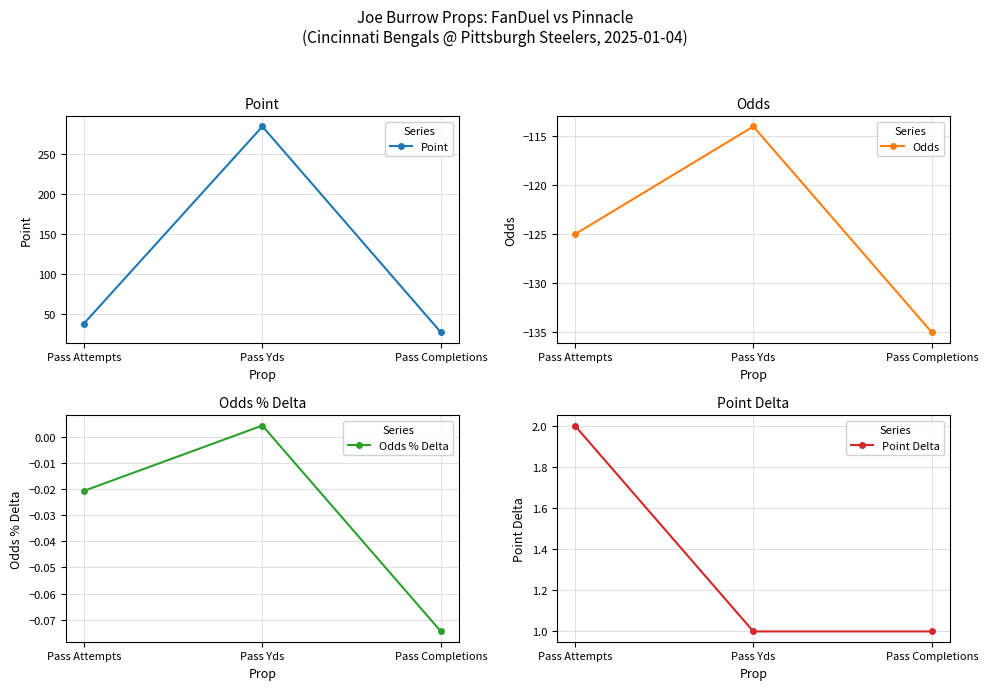

Reading left to right, what are all the values shown in this chart?

Point: 37.5	284.5	26.5
Odds: -125.0	-114.0	-135.0
Odds % Delta: -0.0	0.0	-0.1
Point Delta: 2.0	1.0	1.0